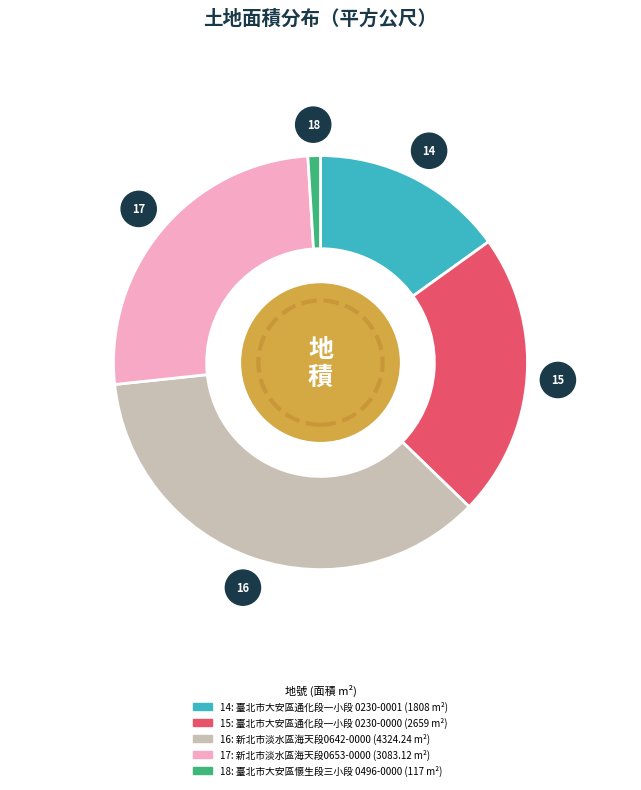

Which has a higher value, 15 or 18?

15